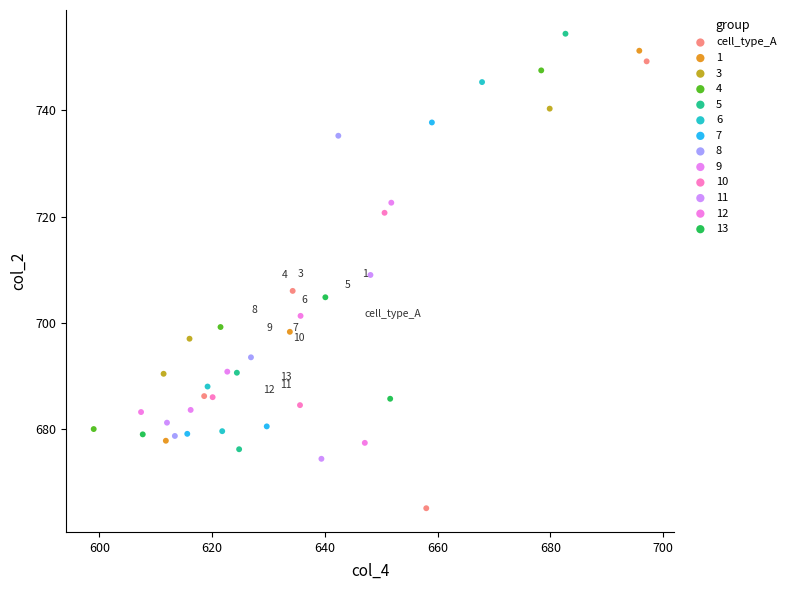

Which series reaches the minimum Y coordinate?

cell_type_A